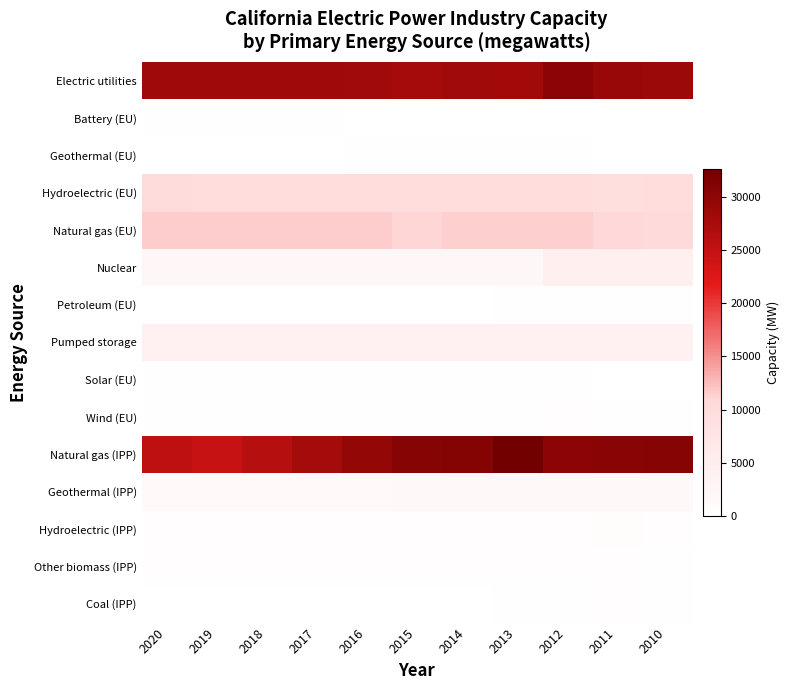

What is the total value across all series at 2015?

88987.2